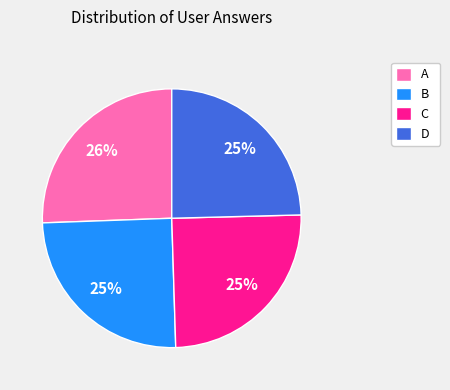

Is there any slice that represents more than half of the pie?

No